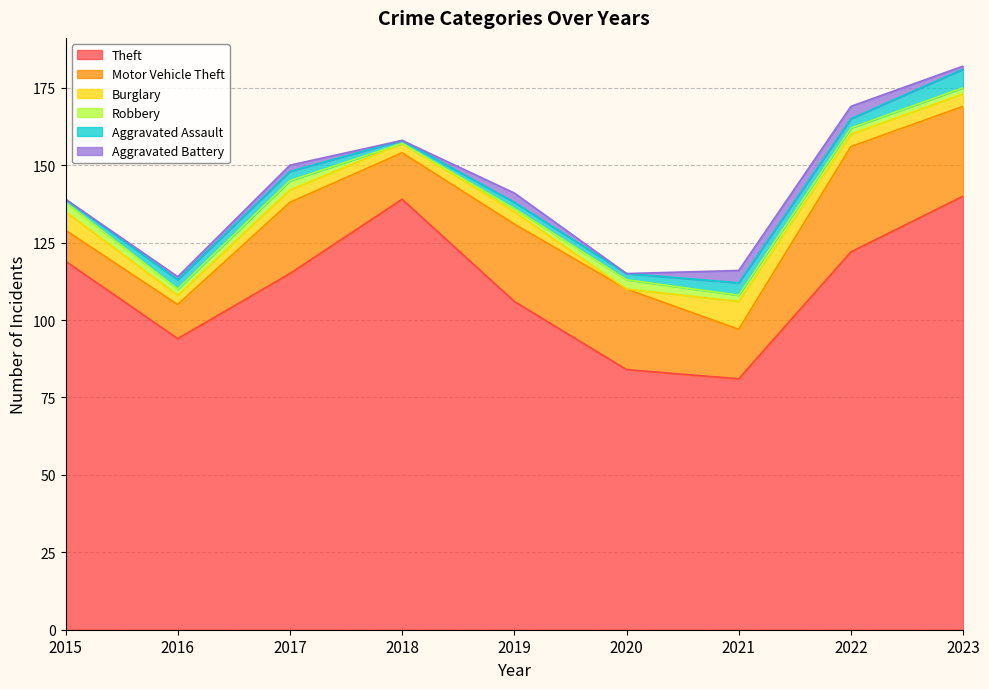

Count the number of categories in the chart.

9